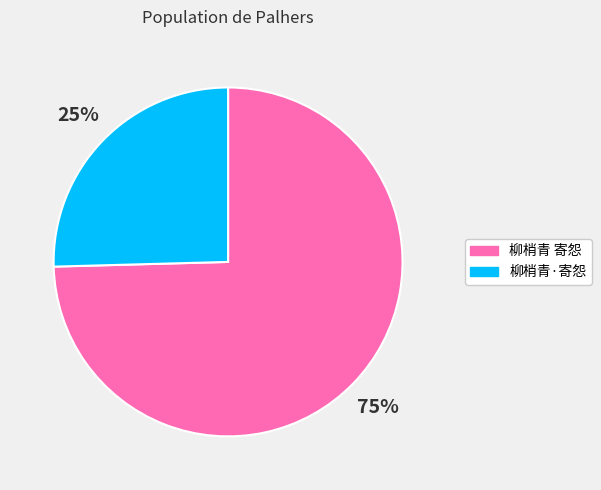

Count the number of slices in the pie.

2